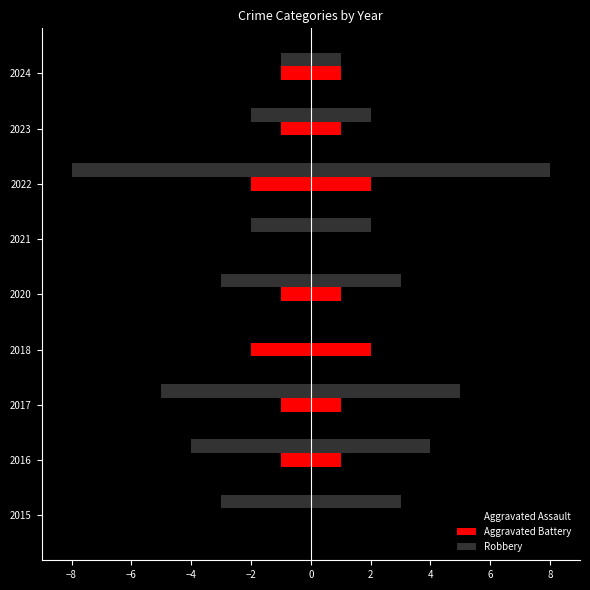

Rank the series by their average value, from lowest to highest.

Aggravated Assault, Aggravated Battery, Robbery